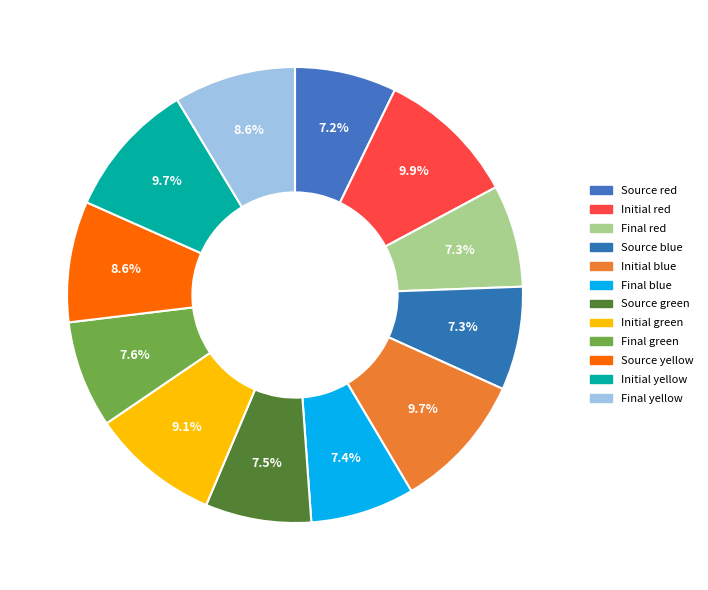

How many segments does this pie chart have?

12